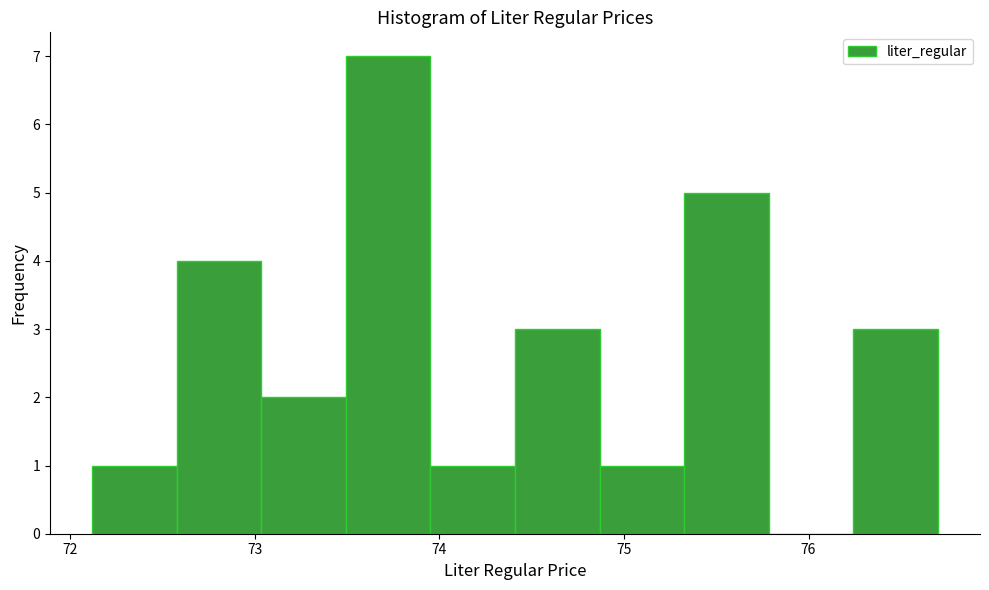

Reading left to right, transcribe this chart: for each bar, give the range it covers on the x-axis and its height. Neither the bar edges nor the heights are printed on the chart, so give them approximately, as read against the axes.

72.1 to 72.6: 1
72.6 to 73.0: 4
73.0 to 73.5: 2
73.5 to 74.0: 7
74.0 to 74.4: 1
74.4 to 74.9: 3
74.9 to 75.3: 1
75.3 to 75.8: 5
75.8 to 76.2: 0
76.2 to 76.7: 3